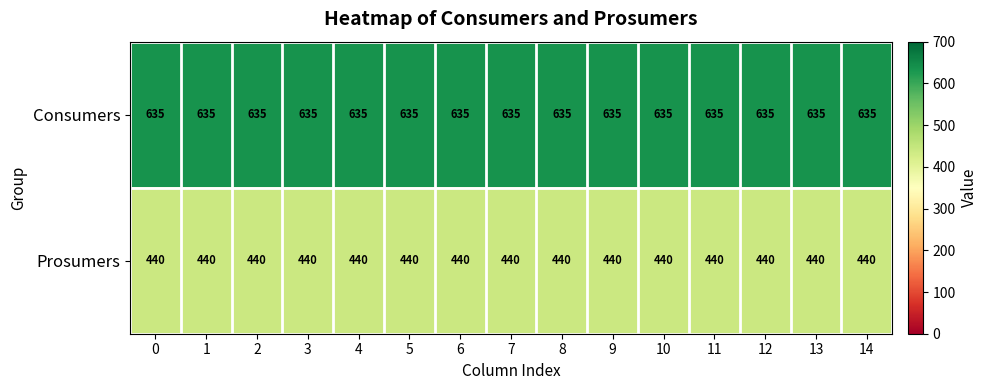

List the series in order of their overall mean, highest first.

Consumers, Prosumers